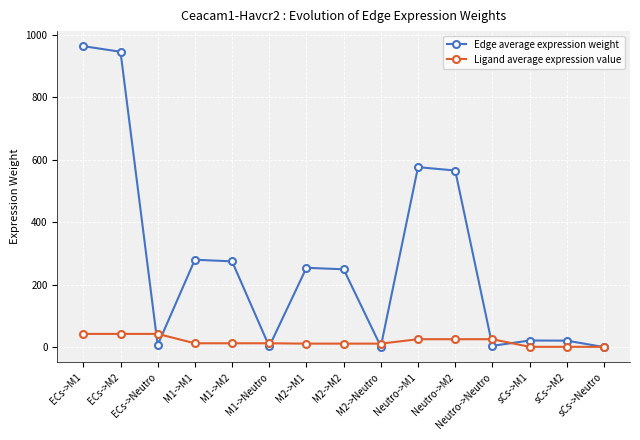

Where is the first local minimum for Edge average expression weight?

ECs->Neutro